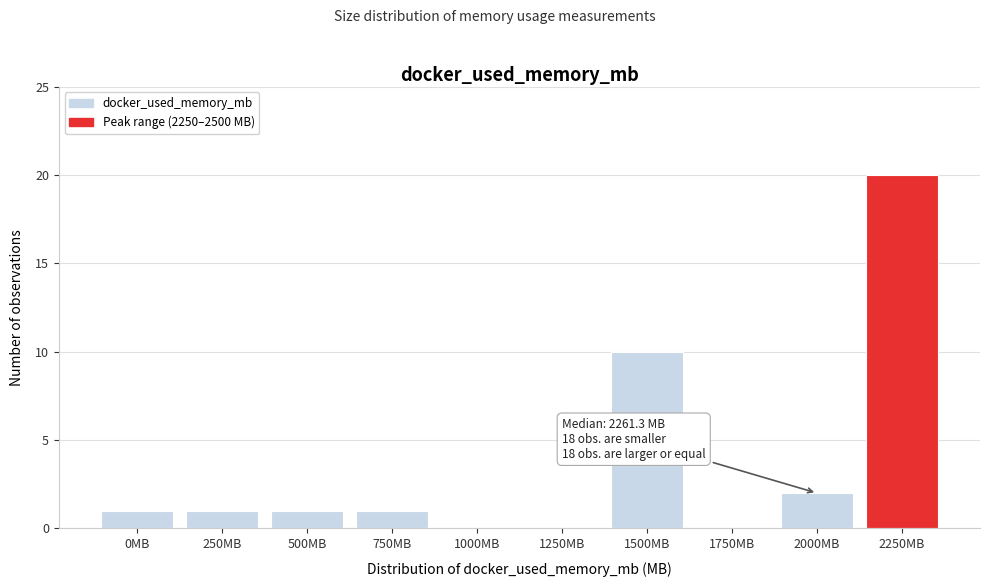

Reading left to right, what are all the values shown in this chart?

0MB=1	250MB=1	500MB=1	750MB=1	1000MB=0	1250MB=0	1500MB=10	1750MB=0	2000MB=2	2250MB=20